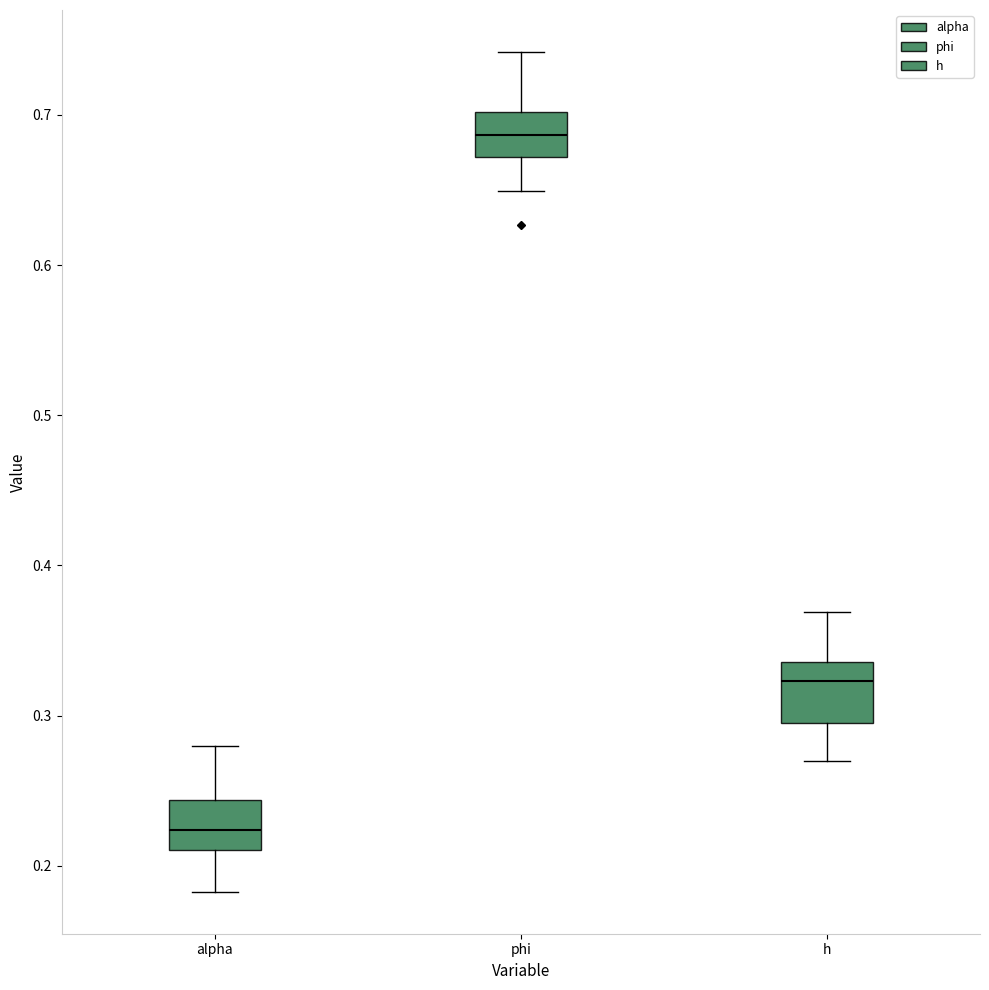

Reading left to right, transcribe this box plot: for each box, give where its median line is, the range the box spans, and where its two whiskers end, as read against the y-axis. The values are not printed on the chart, so give them approximately, as read against the axis.

alpha: median 0.22, box 0.21 to 0.24, whiskers 0.18 to 0.28
phi: median 0.69, box 0.67 to 0.70, whiskers 0.65 to 0.74
h: median 0.32, box 0.29 to 0.34, whiskers 0.27 to 0.37